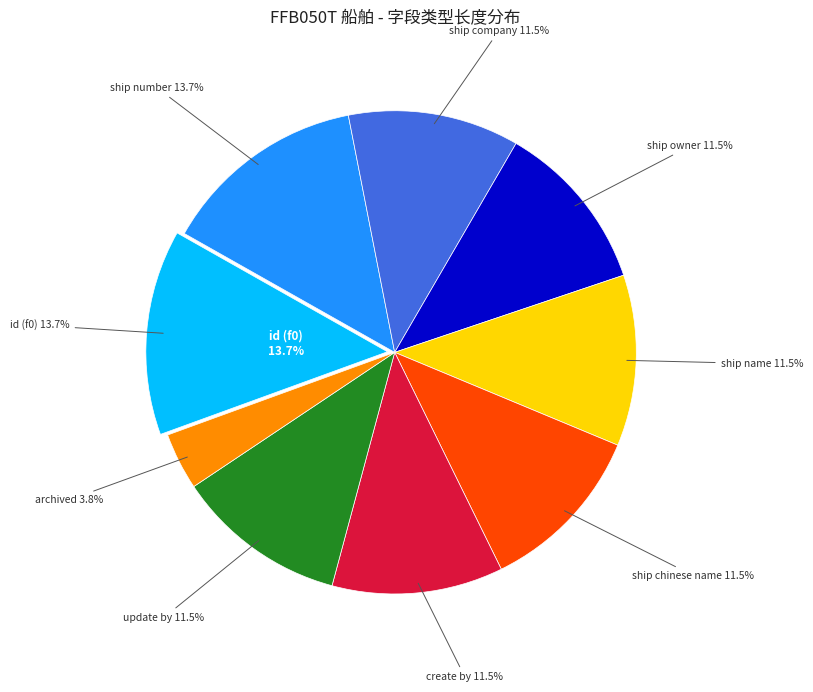

How much of the chart is everything except update by?

88.5%